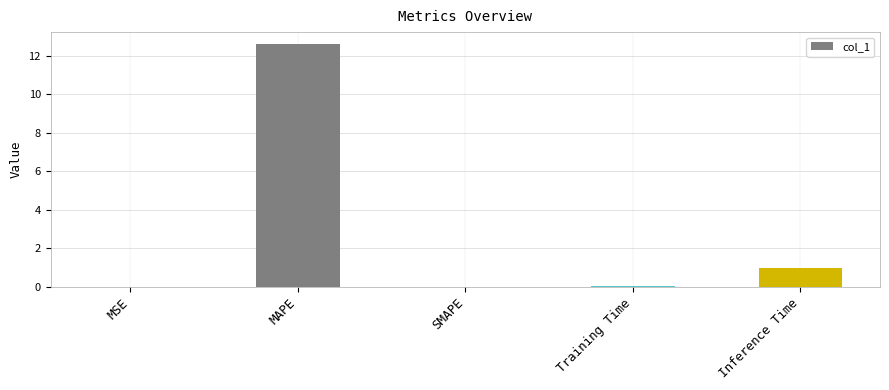

The chart shows a value of 17.3 at MAPE. True or false?

False